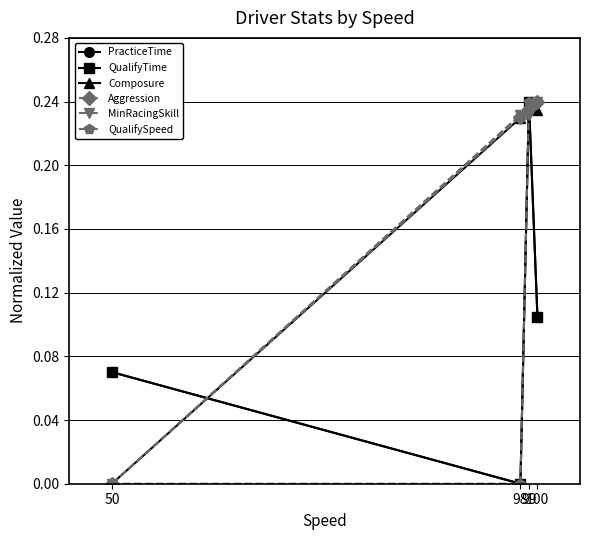

Does the chart have visible grid lines?

Yes